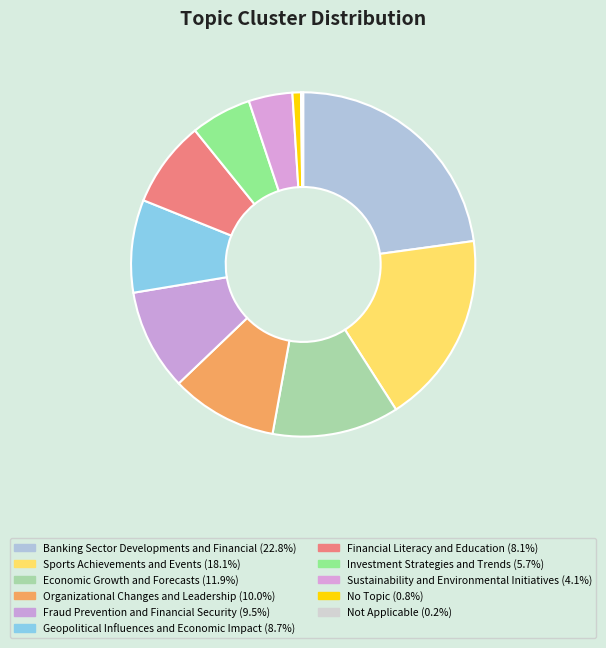

How many segments does this pie chart have?

11